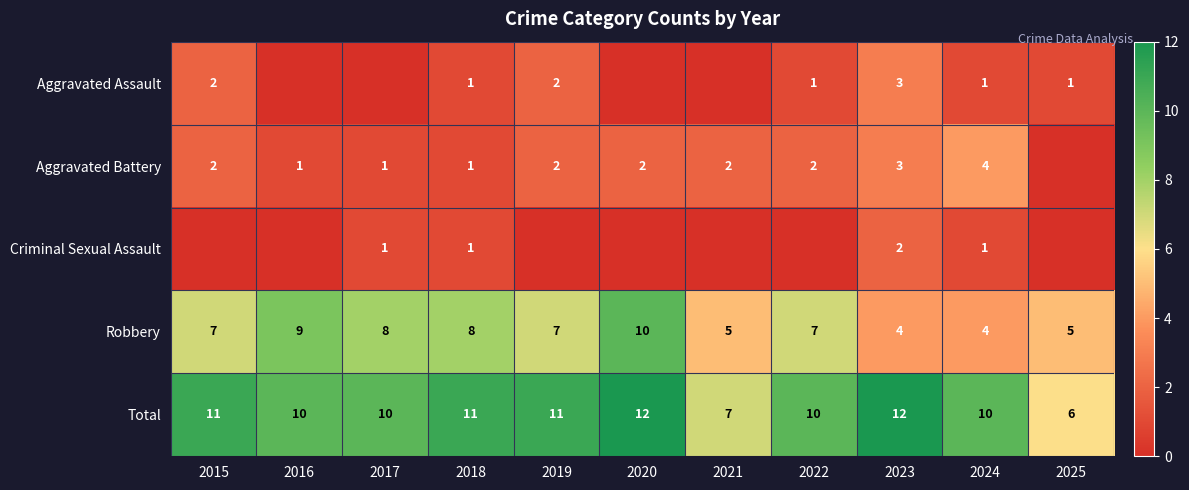

How many Robbery values are between 5 and 8?

7